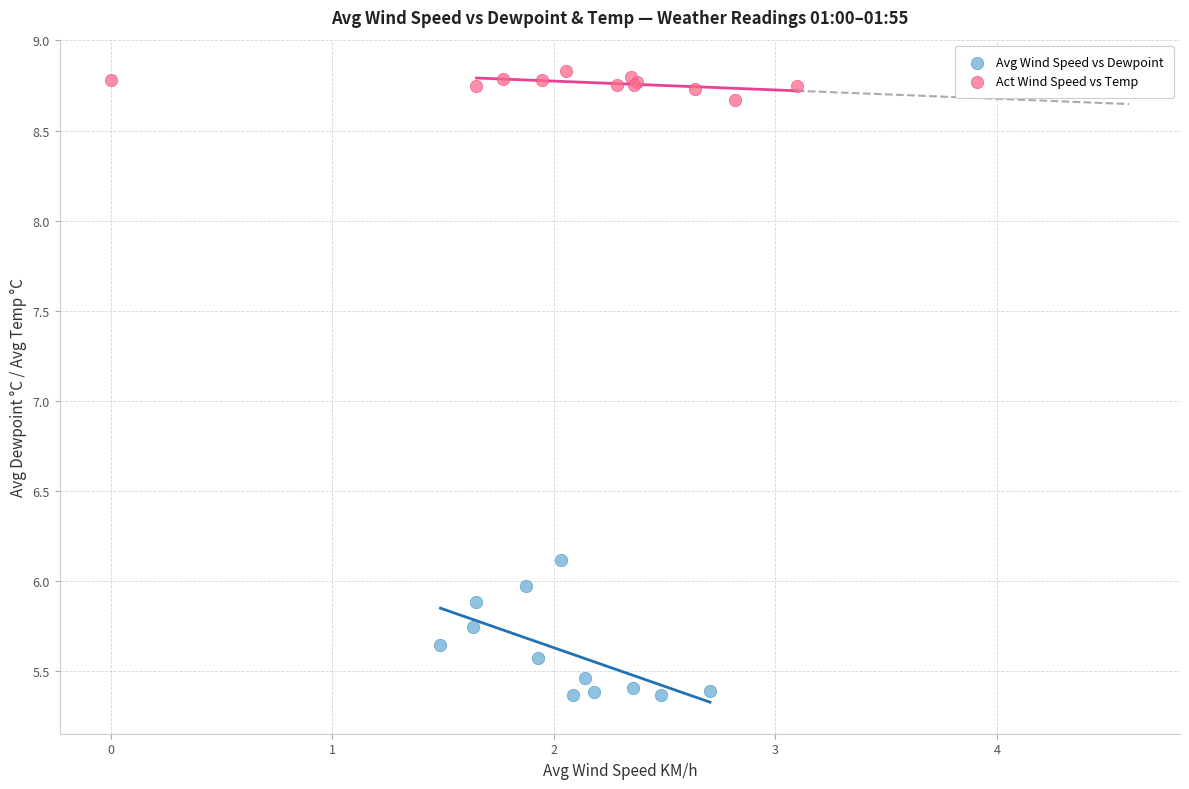

Which series reaches the maximum Y coordinate?

Act Wind Speed vs Temp